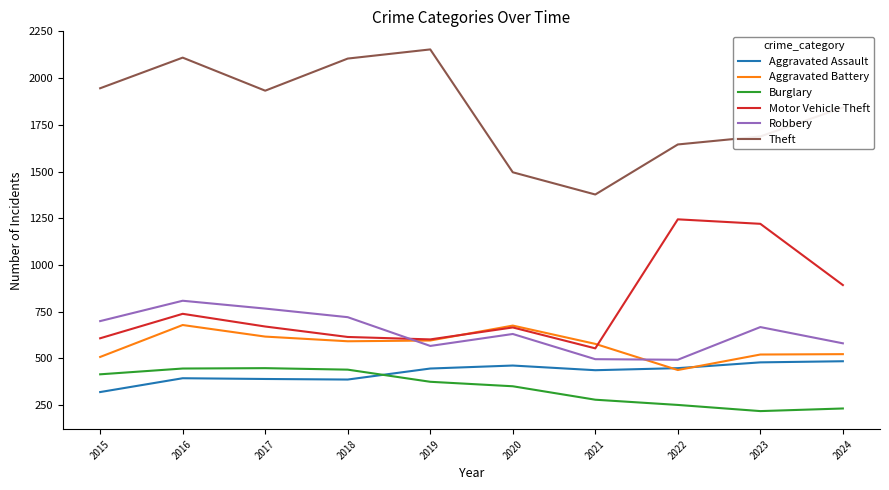

What is the maximum value shown in the chart?

2154